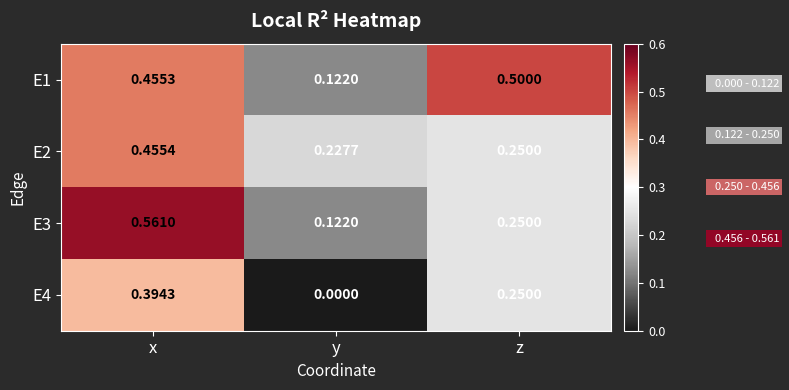

Where is E1 nearest to the value 0?

y